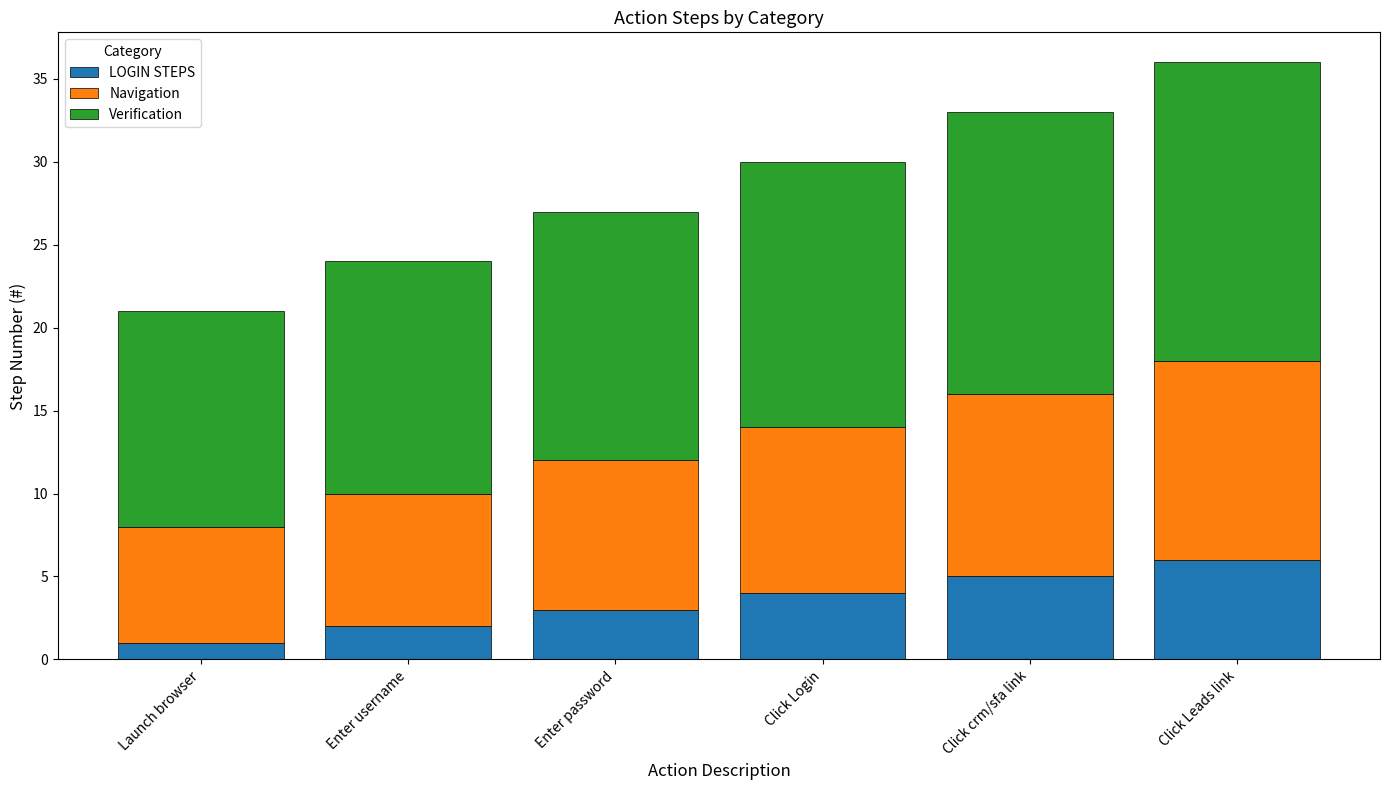

Which category has the lowest value in the LOGIN STEPS series?

Launch browser